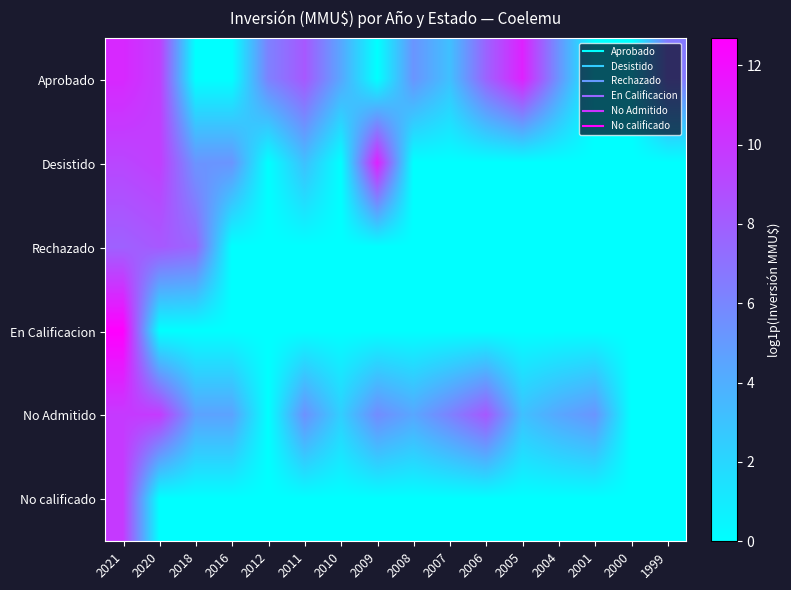

Between 2011 and 2004, which is larger?

2011